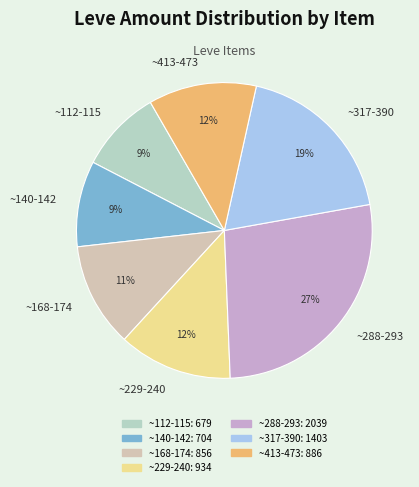

True or false: ~140-142 accounts for 20% of the total.

False